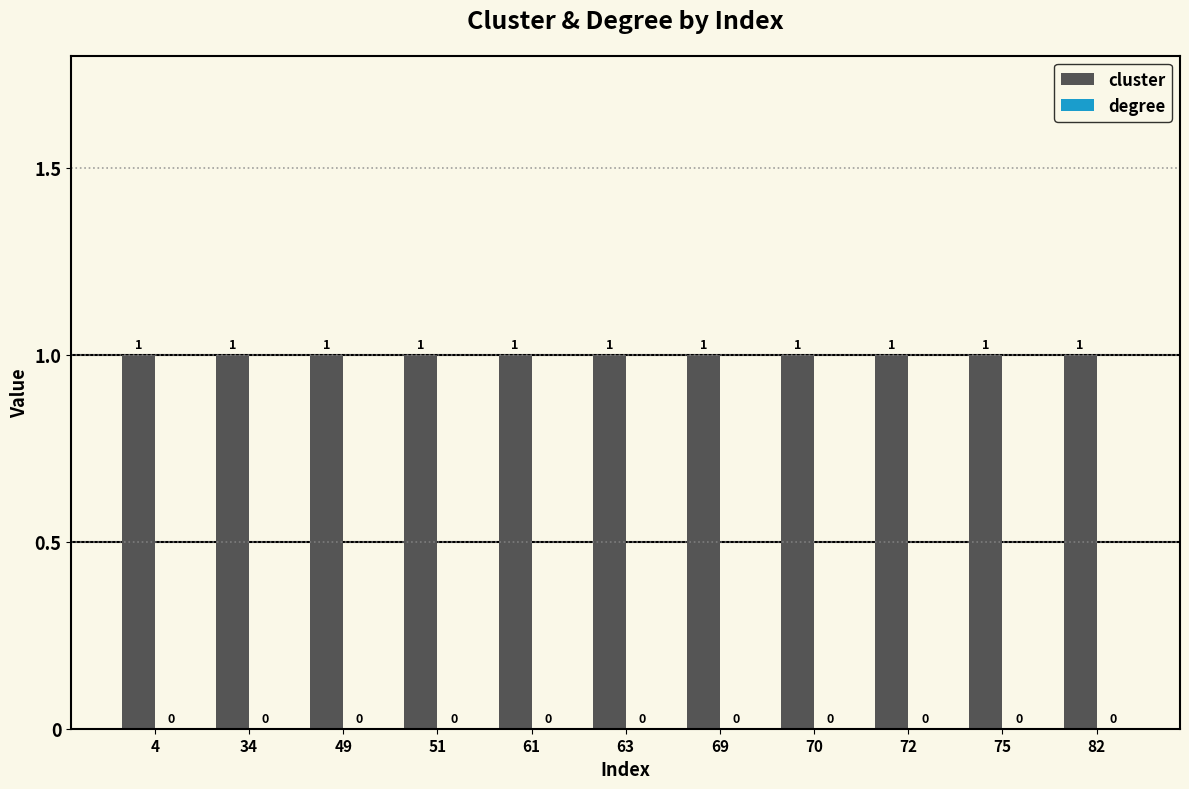

Rank the categories by cluster value from lowest to highest.

4, 34, 49, 51, 61, 63, 69, 70, 72, 75, 82